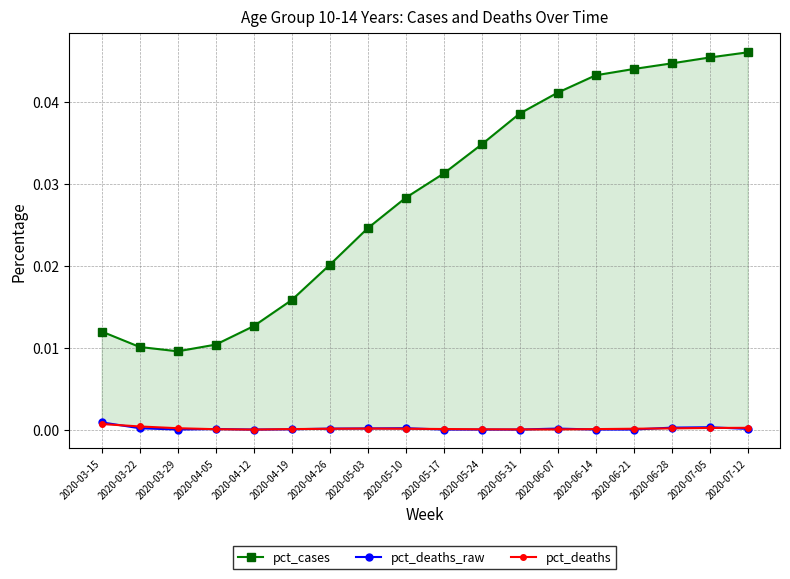

True or false: pct_deaths and pct_deaths_raw cross at least once.

True